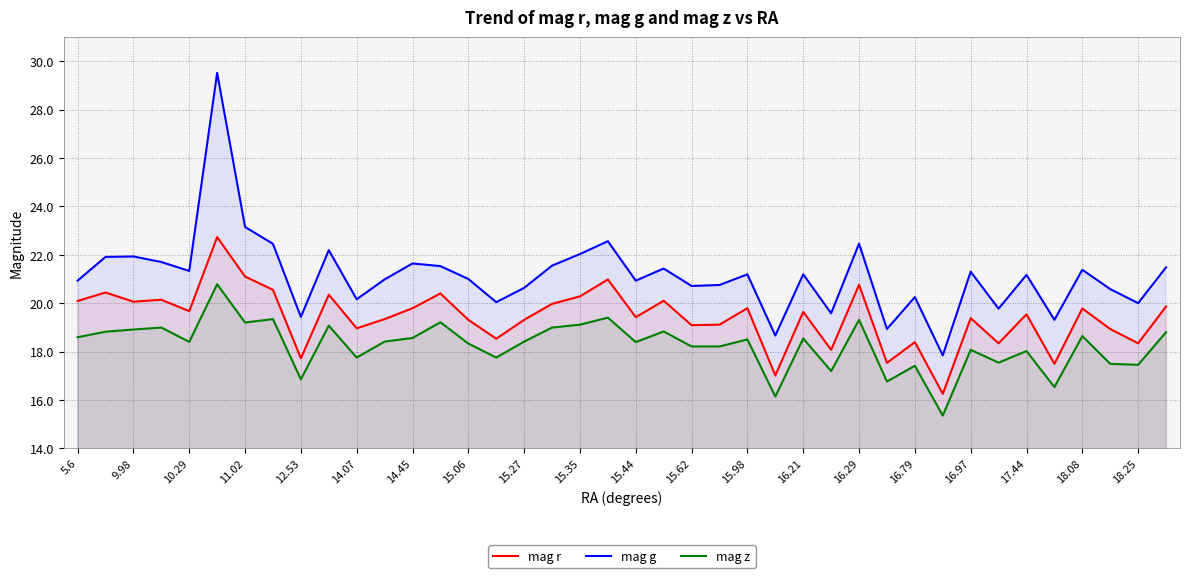

What is the total value across all series at 15.35?

61.4